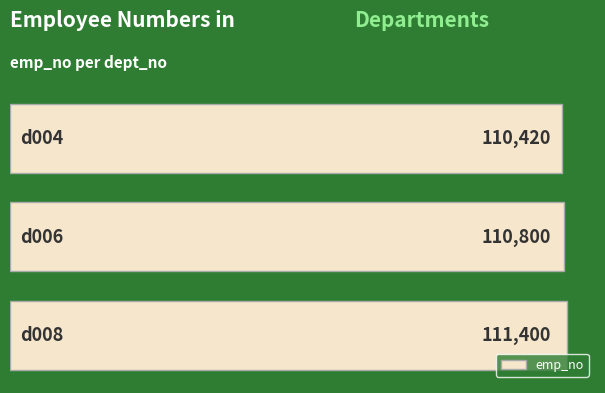

What is the average value?

110873